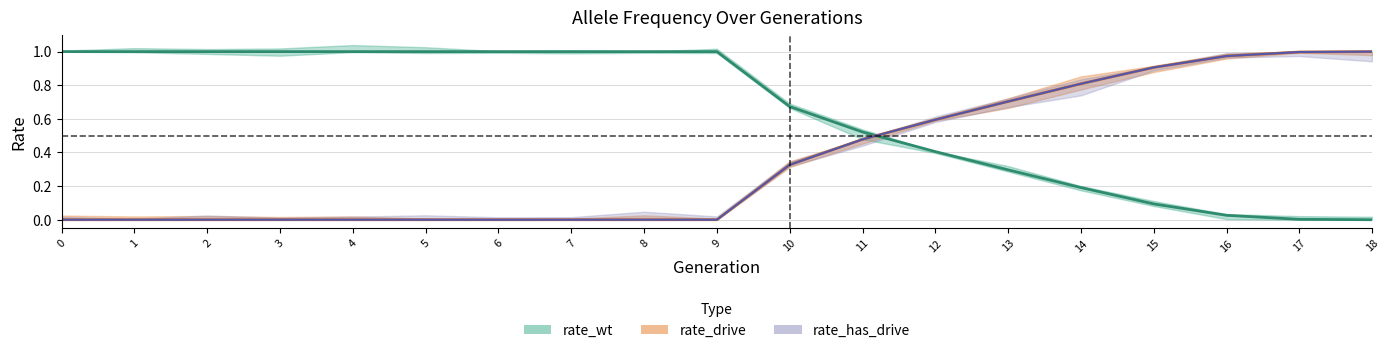

Count the number of data series in this chart.

3